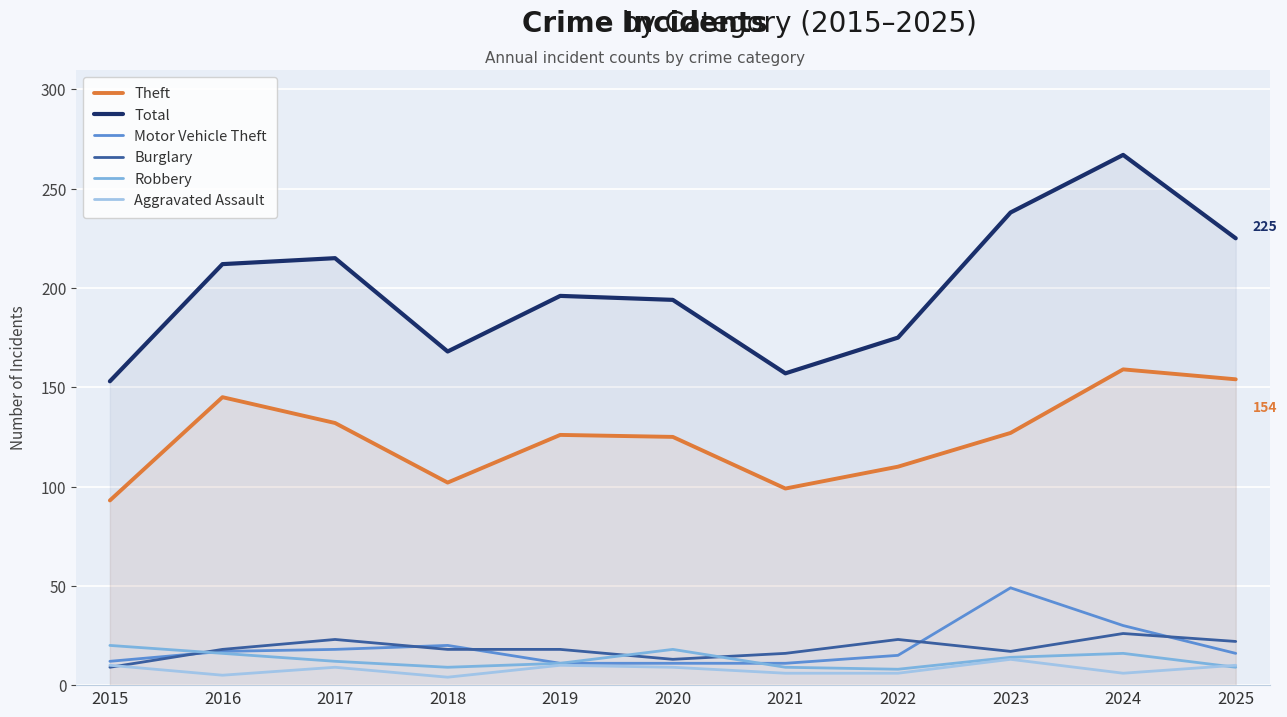

Which has a higher value, 2016 or 2019?

2016